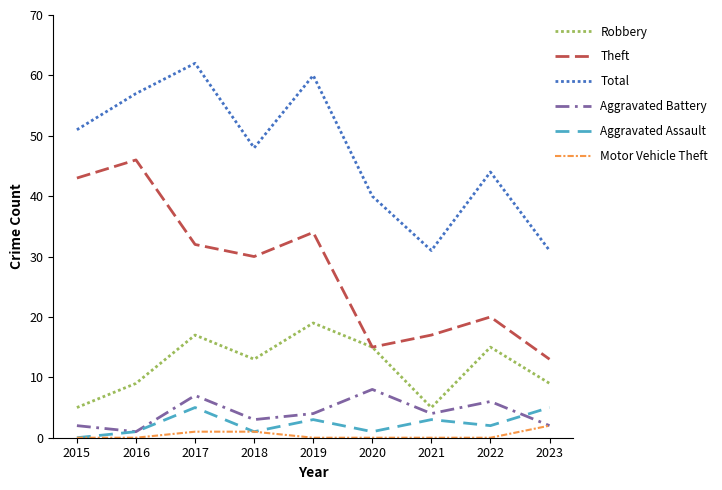

List the series in order of their peak value, lowest first.

Motor Vehicle Theft, Aggravated Assault, Aggravated Battery, Robbery, Theft, Total